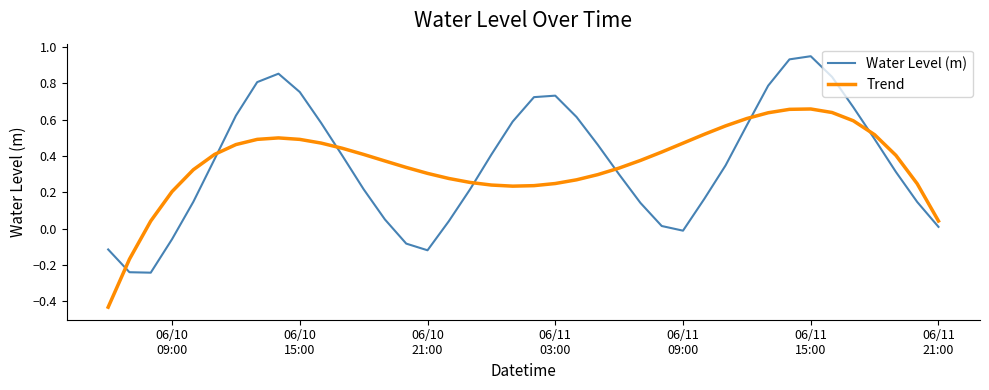

How many times do Water Level (m) and Trend cross each other?

7